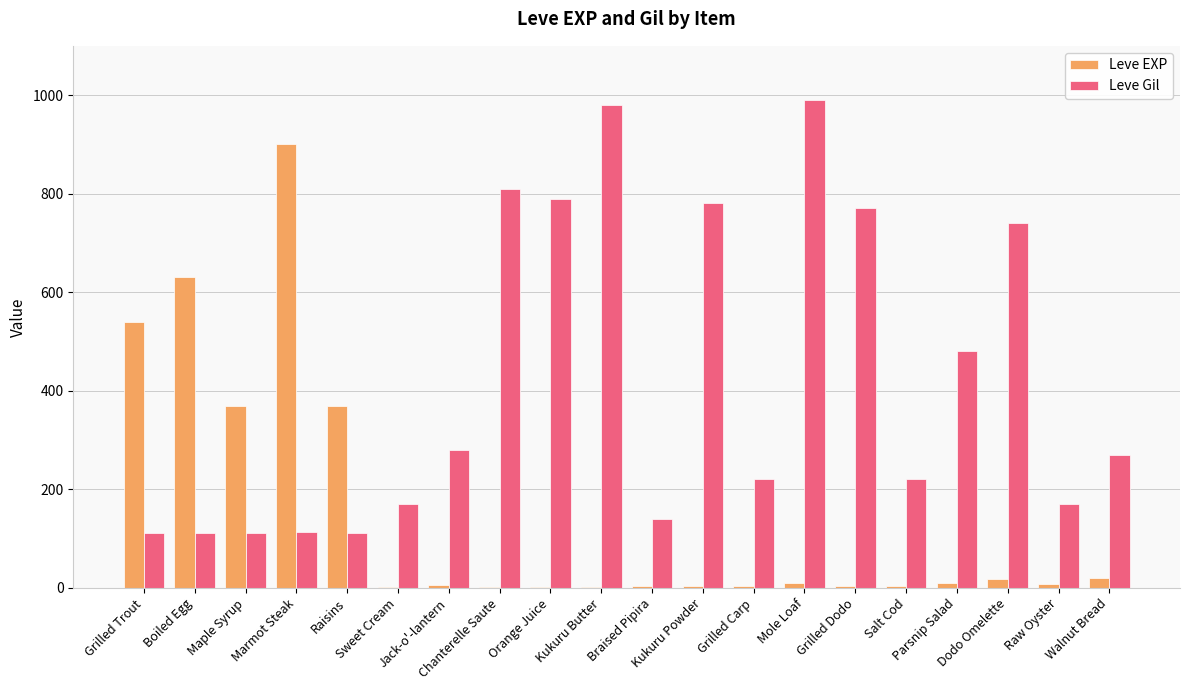

Which series has the largest total across all categories?

Leve Gil